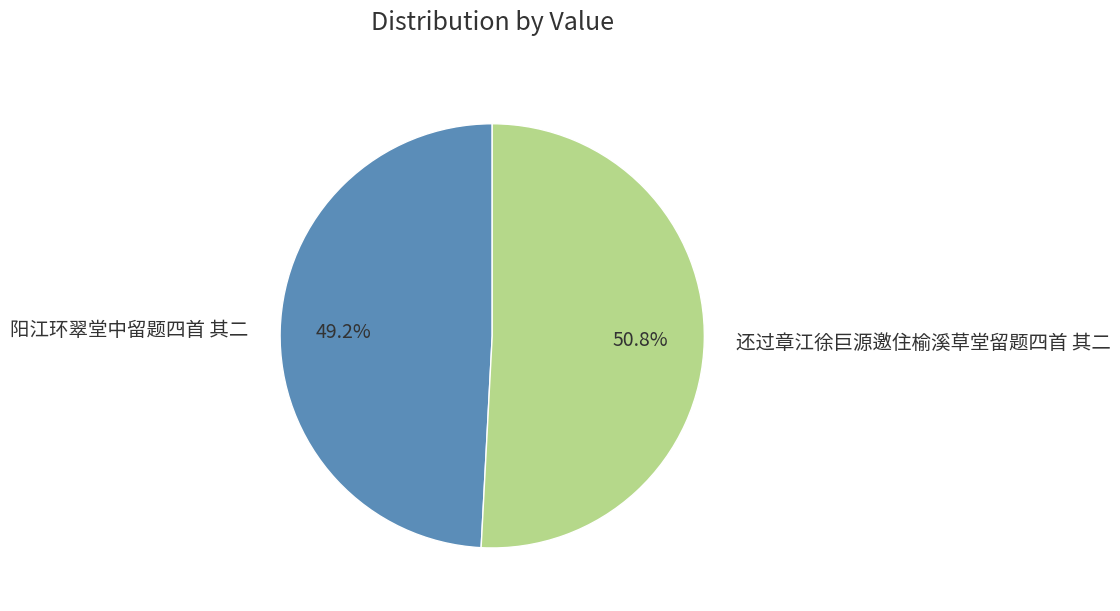

Do 阳江环翠堂中留题四首 其二 and 还过章江徐巨源邀住榆溪草堂留题四首 其二 together represent more than half of the pie?

Yes